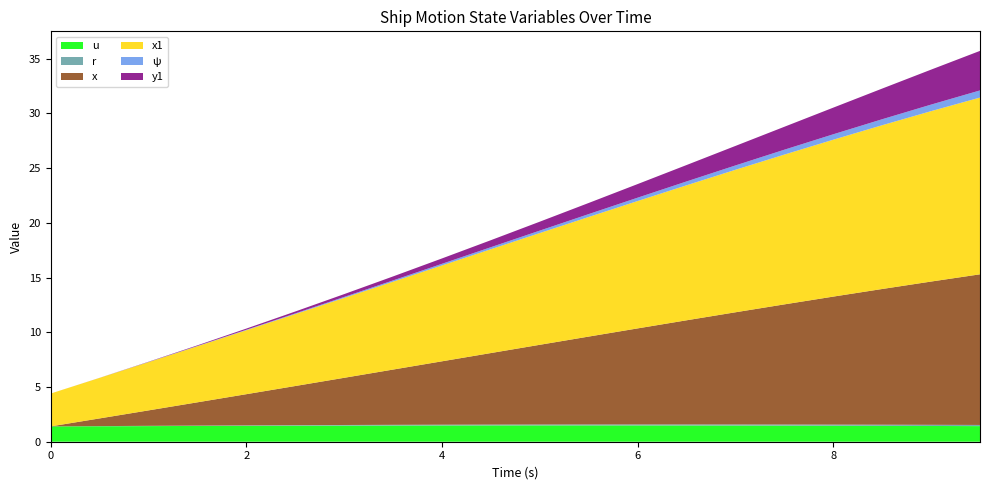

Reading left to right, transcribe all the data shown in this chart.

u: 0.0=1.4	0.5=1.4	1.0=1.4	1.5=1.4	2.0=1.5	2.5=1.5	3.0=1.5	3.5=1.5	4.0=1.5	4.5=1.5	5.0=1.5	5.5=1.5	6.0=1.5	6.5=1.5	7.0=1.5	7.5=1.5	8.0=1.5	8.5=1.5	9.0=1.4	9.5=1.4
r: 0.0=0.0	0.5=0.0	1.0=0.0	1.5=0.0	2.0=0.0	2.5=0.0	3.0=0.1	3.5=0.1	4.0=0.1	4.5=0.1	5.0=0.1	5.5=0.1	6.0=0.1	6.5=0.1	7.0=0.1	7.5=0.1	8.0=0.1	8.5=0.1	9.0=0.1	9.5=0.1
x: 0.0=0.0	0.5=0.7	1.0=1.4	1.5=2.1	2.0=2.8	2.5=3.6	3.0=4.3	3.5=5.0	4.0=5.8	4.5=6.5	5.0=7.3	5.5=8.0	6.0=8.8	6.5=9.5	7.0=10.2	7.5=11.0	8.0=11.7	8.5=12.4	9.0=13.1	9.5=13.8
x1: 0.0=3.0	0.5=3.7	1.0=4.4	1.5=5.1	2.0=5.8	2.5=6.6	3.0=7.3	3.5=8.0	4.0=8.8	4.5=9.5	5.0=10.2	5.5=10.9	6.0=11.6	6.5=12.3	7.0=13.0	7.5=13.7	8.0=14.3	8.5=15.0	9.0=15.6	9.5=16.1
ψ: 0.0=0.0	0.5=0.0	1.0=0.0	1.5=0.0	2.0=0.0	2.5=0.1	3.0=0.1	3.5=0.1	4.0=0.1	4.5=0.2	5.0=0.2	5.5=0.3	6.0=0.3	6.5=0.4	7.0=0.4	7.5=0.4	8.0=0.5	8.5=0.5	9.0=0.6	9.5=0.7
y1: 0.0=0.0	0.5=0.0	1.0=0.0	1.5=0.1	2.0=0.1	2.5=0.2	3.0=0.3	3.5=0.4	4.0=0.5	4.5=0.6	5.0=0.8	5.5=1.0	6.0=1.2	6.5=1.5	7.0=1.8	7.5=2.1	8.0=2.4	8.5=2.8	9.0=3.2	9.5=3.6